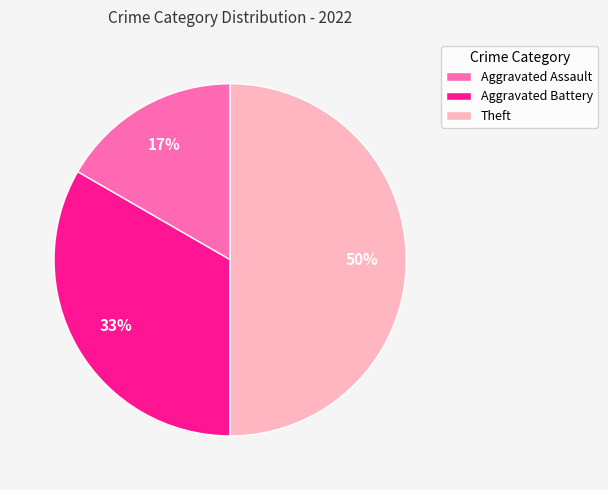

True or false: Aggravated Assault accounts for 28% of the total.

False